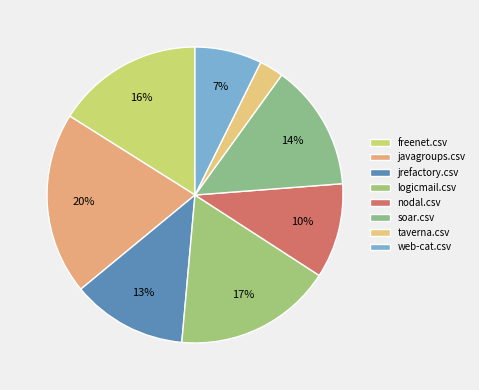

To the nearest percent, what is the combined percentage of web-cat.csv and taverna.csv?

10%